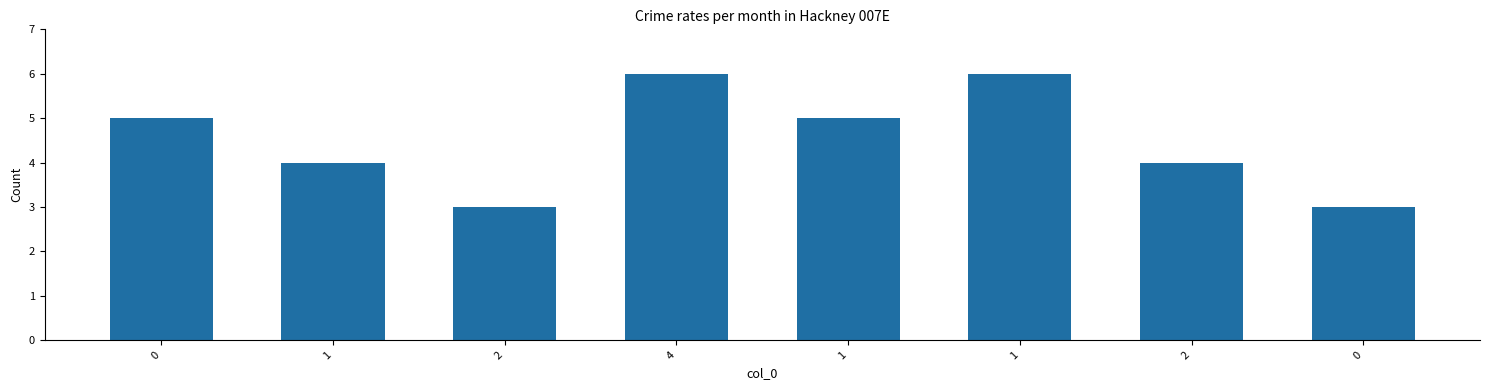

How many values are below 5?

4